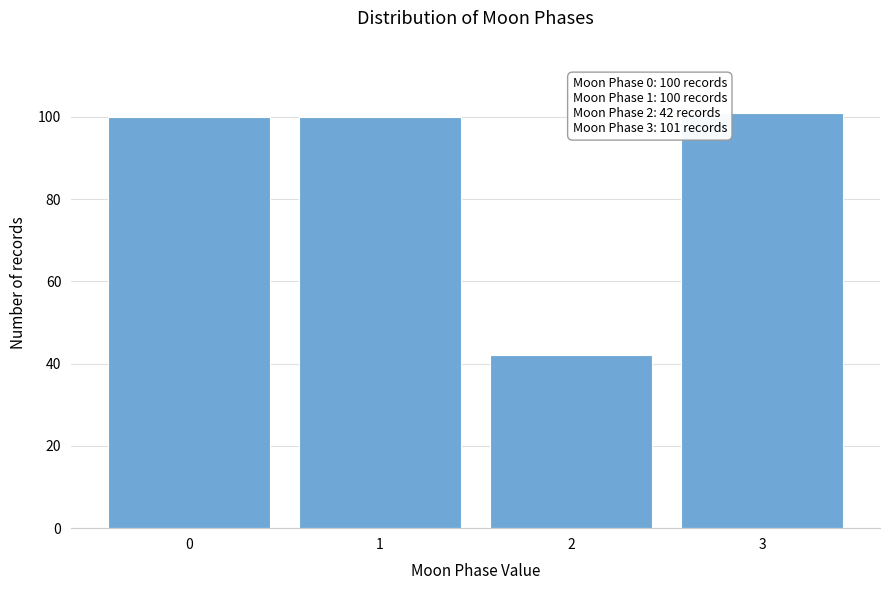

Reading left to right, what are all the values shown in this chart?

0=100	1=100	2=42	3=101